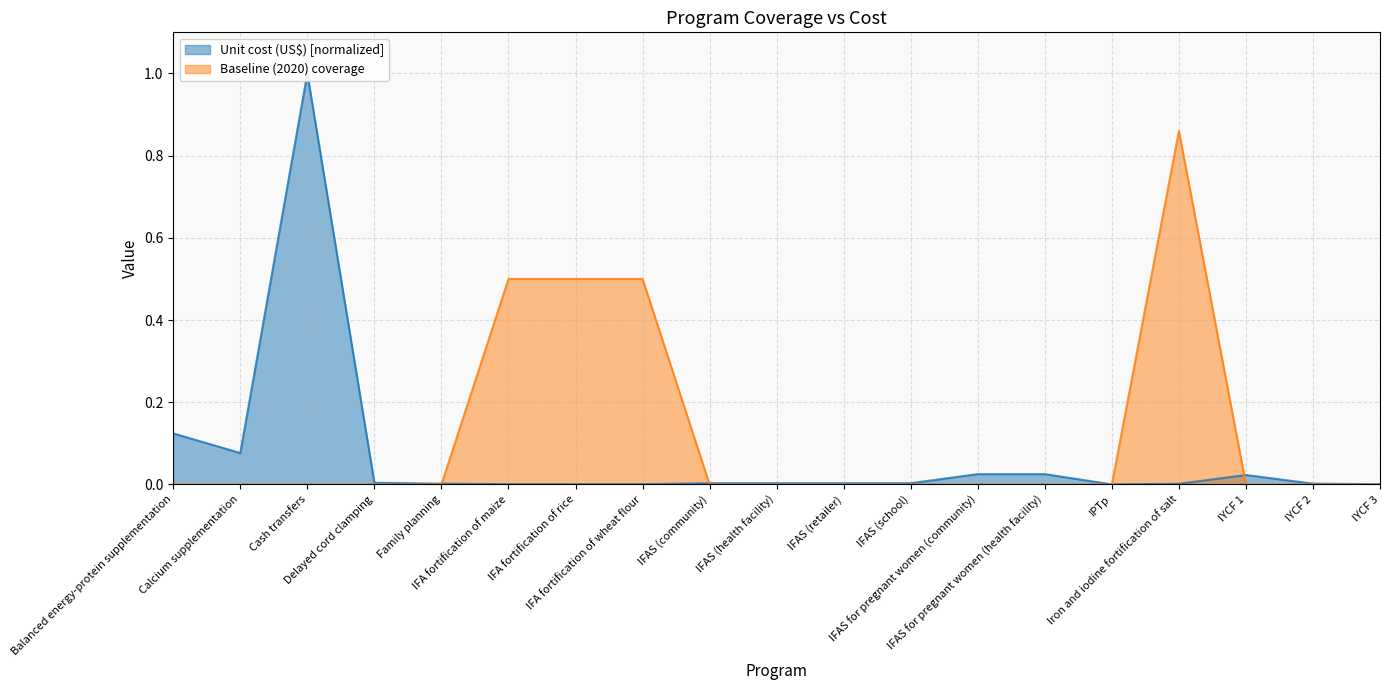

Which series changed the most between IFAS (retailer) and IFAS for pregnant women (health facility)?

Unit cost (US$)